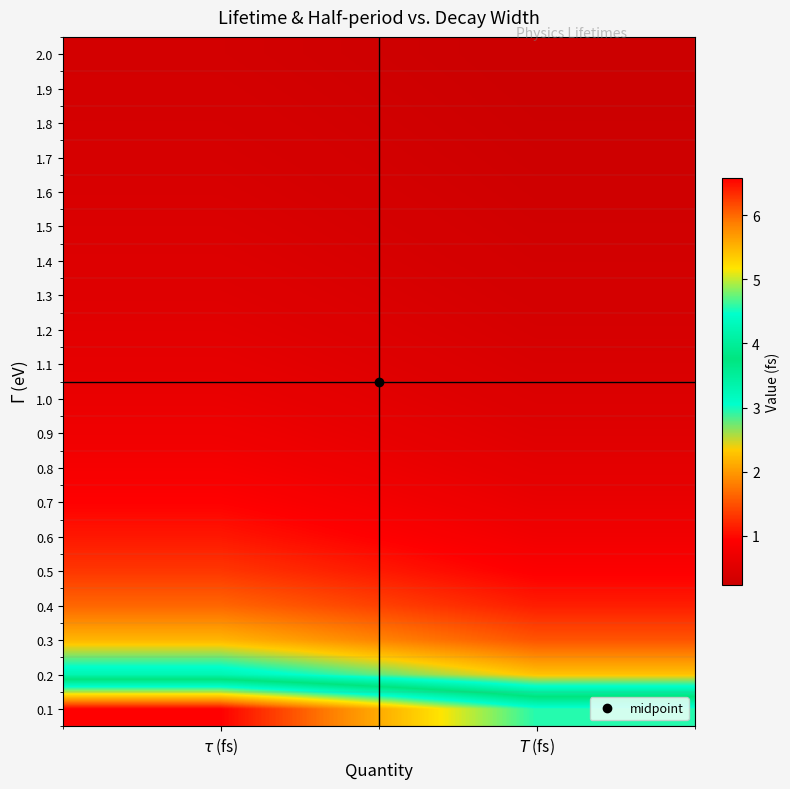

Reading left to right, extract all data points from this chart.

0.1: $\tau$ (fs)=6.6	$T$ (fs)=4.6
0.2: $\tau$ (fs)=3.3	$T$ (fs)=2.3
0.3: $\tau$ (fs)=2.2	$T$ (fs)=1.5
0.4: $\tau$ (fs)=1.6	$T$ (fs)=1.1
0.5: $\tau$ (fs)=1.3	$T$ (fs)=0.9
0.6: $\tau$ (fs)=1.1	$T$ (fs)=0.8
0.7: $\tau$ (fs)=0.9	$T$ (fs)=0.7
0.8: $\tau$ (fs)=0.8	$T$ (fs)=0.6
0.9: $\tau$ (fs)=0.7	$T$ (fs)=0.5
1.0: $\tau$ (fs)=0.7	$T$ (fs)=0.5
1.1: $\tau$ (fs)=0.6	$T$ (fs)=0.4
1.2: $\tau$ (fs)=0.5	$T$ (fs)=0.4
1.3: $\tau$ (fs)=0.5	$T$ (fs)=0.4
1.4: $\tau$ (fs)=0.5	$T$ (fs)=0.3
1.5: $\tau$ (fs)=0.4	$T$ (fs)=0.3
1.6: $\tau$ (fs)=0.4	$T$ (fs)=0.3
1.7: $\tau$ (fs)=0.4	$T$ (fs)=0.3
1.8: $\tau$ (fs)=0.4	$T$ (fs)=0.3
1.9: $\tau$ (fs)=0.3	$T$ (fs)=0.2
2.0: $\tau$ (fs)=0.3	$T$ (fs)=0.2